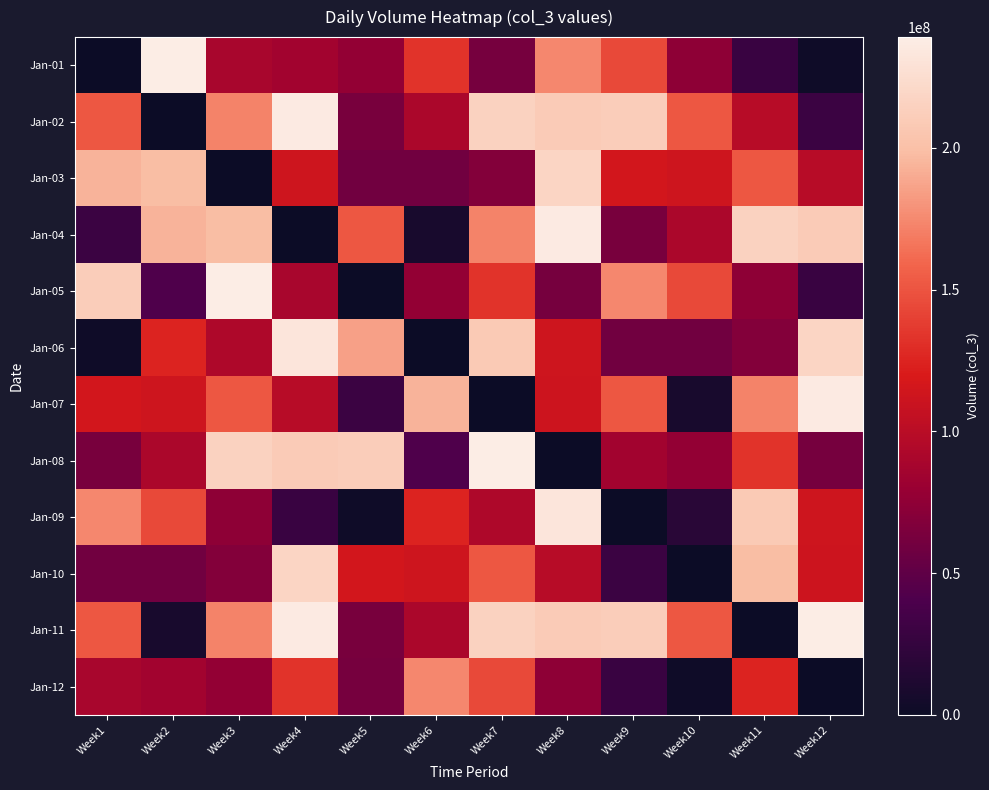

Which category has the lowest value across all series?

Week1